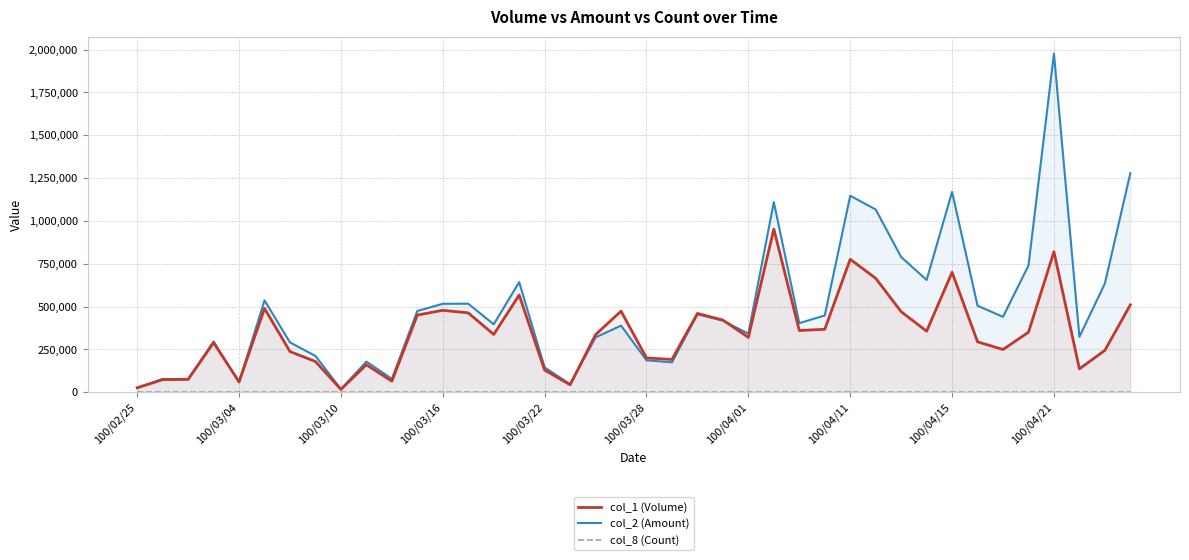

At which category is the sum across all series the highest?

100/04/21